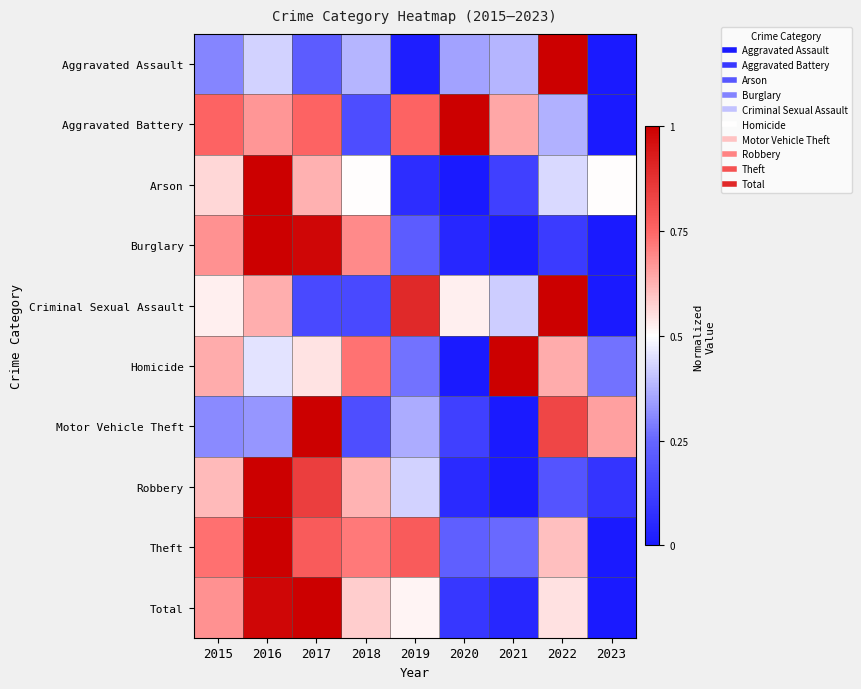

Reading left to right, list all the values displayed in this chart.

Aggravated Assault: 2015=0.3	2016=0.4	2017=0.2	2018=0.4	2019=0.0	2020=0.3	2021=0.4	2022=1.0	2023=0.0
Aggravated Battery: 2015=0.8	2016=0.7	2017=0.8	2018=0.2	2019=0.8	2020=1.0	2021=0.6	2022=0.4	2023=0.0
Arson: 2015=0.6	2016=1.0	2017=0.6	2018=0.5	2019=0.1	2020=0.0	2021=0.1	2022=0.4	2023=0.5
Burglary: 2015=0.7	2016=1.0	2017=1.0	2018=0.7	2019=0.2	2020=0.0	2021=0.0	2022=0.1	2023=0.0
Criminal Sexual Assault: 2015=0.5	2016=0.6	2017=0.2	2018=0.2	2019=0.9	2020=0.5	2021=0.4	2022=1.0	2023=0.0
Homicide: 2015=0.6	2016=0.5	2017=0.5	2018=0.7	2019=0.3	2020=0.0	2021=1.0	2022=0.6	2023=0.3
Motor Vehicle Theft: 2015=0.3	2016=0.3	2017=1.0	2018=0.2	2019=0.4	2020=0.1	2021=0.0	2022=0.8	2023=0.7
Robbery: 2015=0.6	2016=1.0	2017=0.8	2018=0.6	2019=0.4	2020=0.1	2021=0.0	2022=0.2	2023=0.1
Theft: 2015=0.7	2016=1.0	2017=0.8	2018=0.7	2019=0.8	2020=0.2	2021=0.3	2022=0.6	2023=0.0
Total: 2015=0.7	2016=1.0	2017=1.0	2018=0.6	2019=0.5	2020=0.1	2021=0.0	2022=0.6	2023=0.0